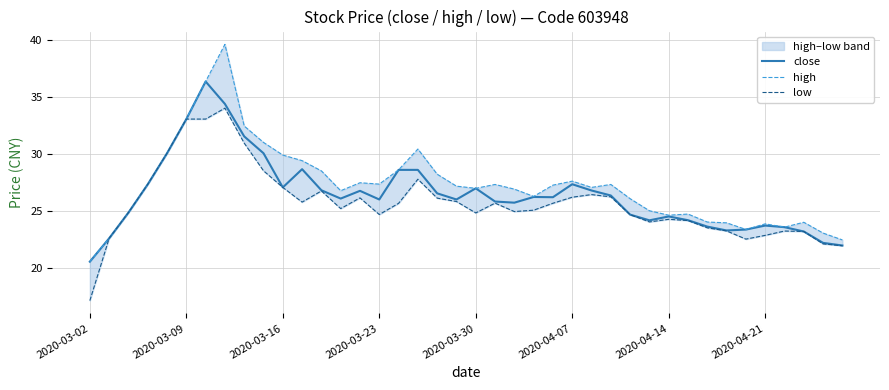

Which category has the lowest value in the close series?

2020-03-02